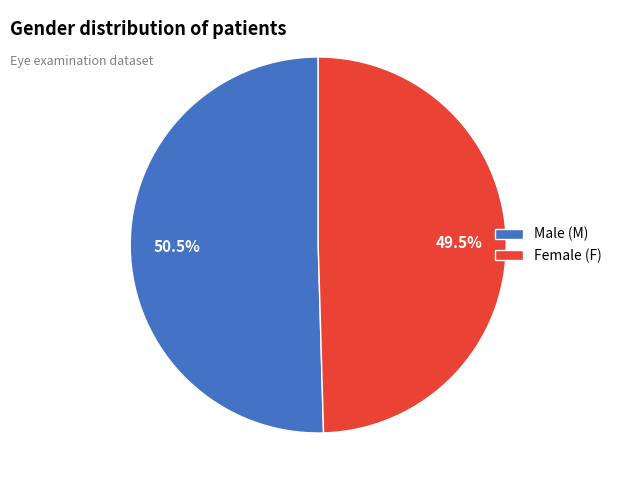

What is the ratio of the value at Female (F) to the value at Male (M)?

1.0